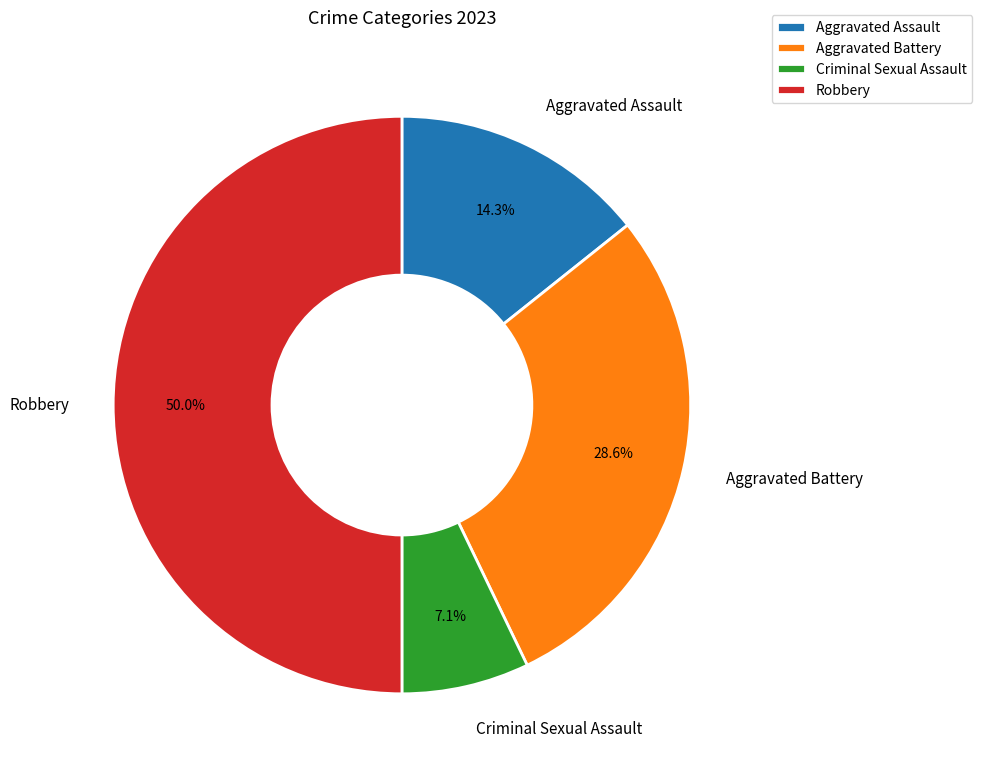

Is it true that Robbery is 50% of the pie?

True